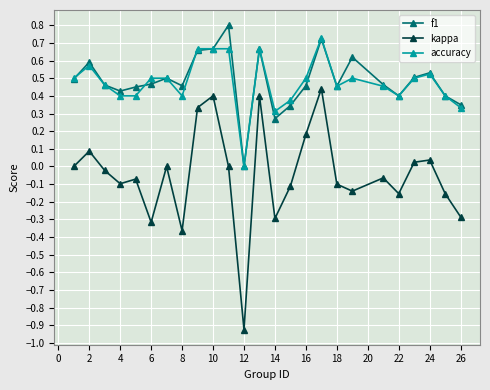

True or false: accuracy has more than 2 points higher than both neighbors.

True